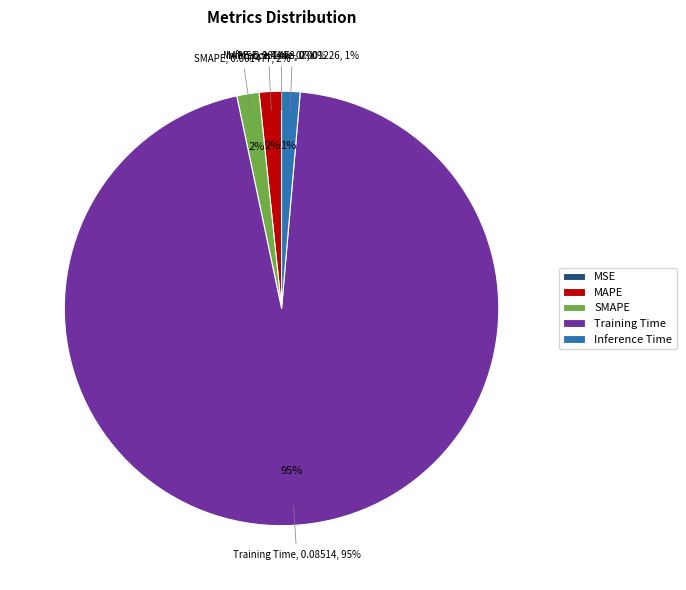

What is the majority slice?

Training Time